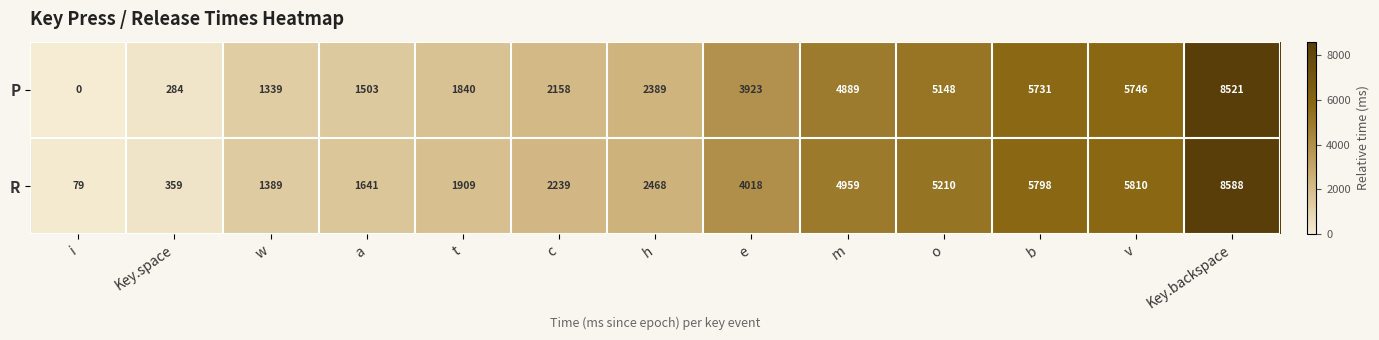

Which series has the largest total across all categories?

R